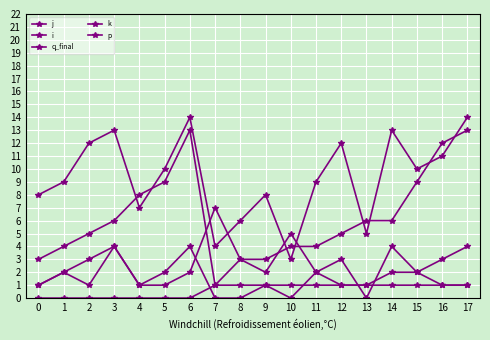

Which series has the largest total across all categories?

j